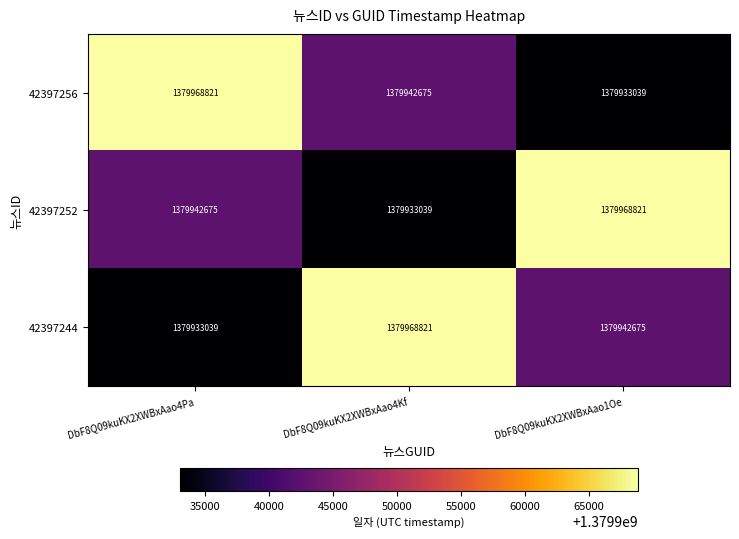

What is the minimum value for 42397256?

1379933039